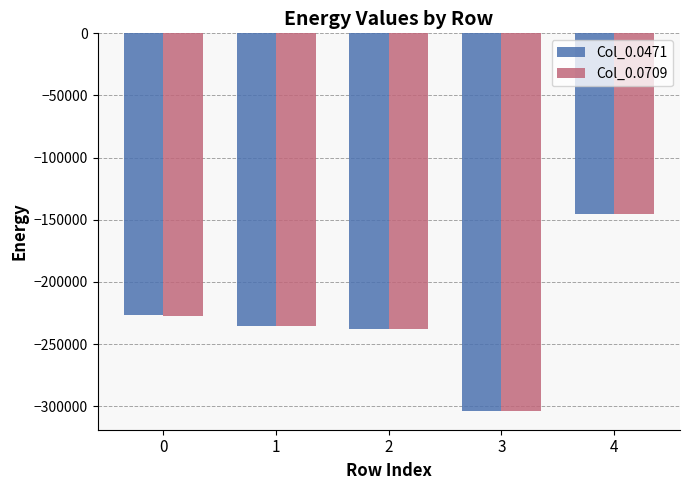

What is the greatest value displayed?

-145015.1